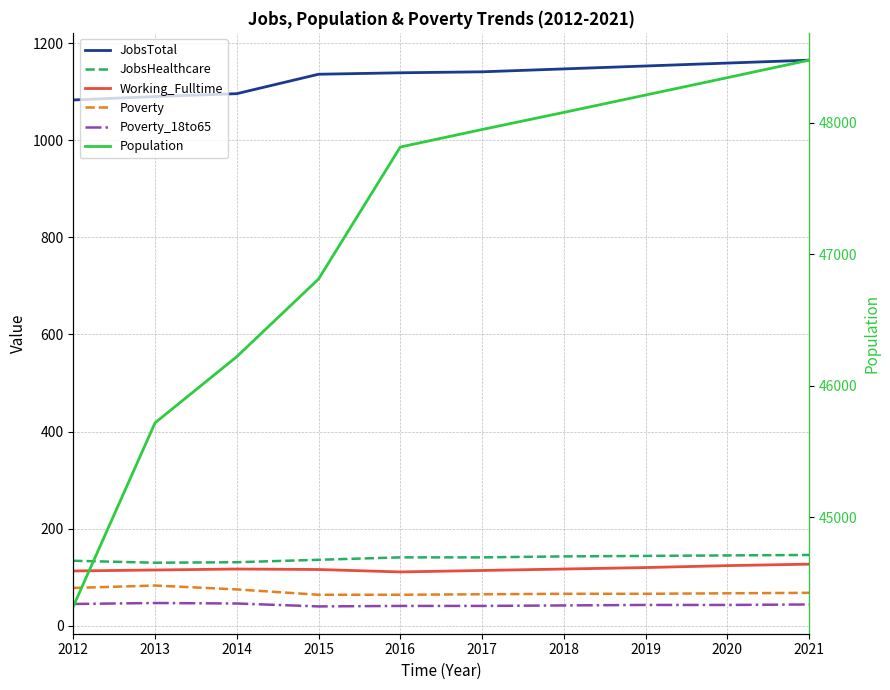

True or false: JobsTotal and Population cross at least once.

False